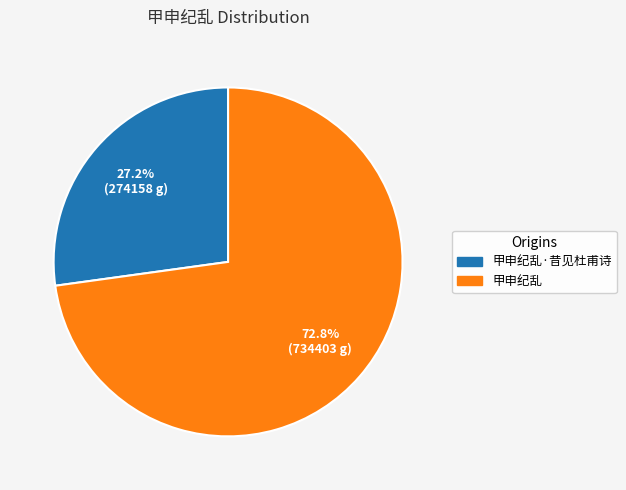

What is the total percentage of 甲申纪乱 and 甲申纪乱·昔见杜甫诗?

100.0%